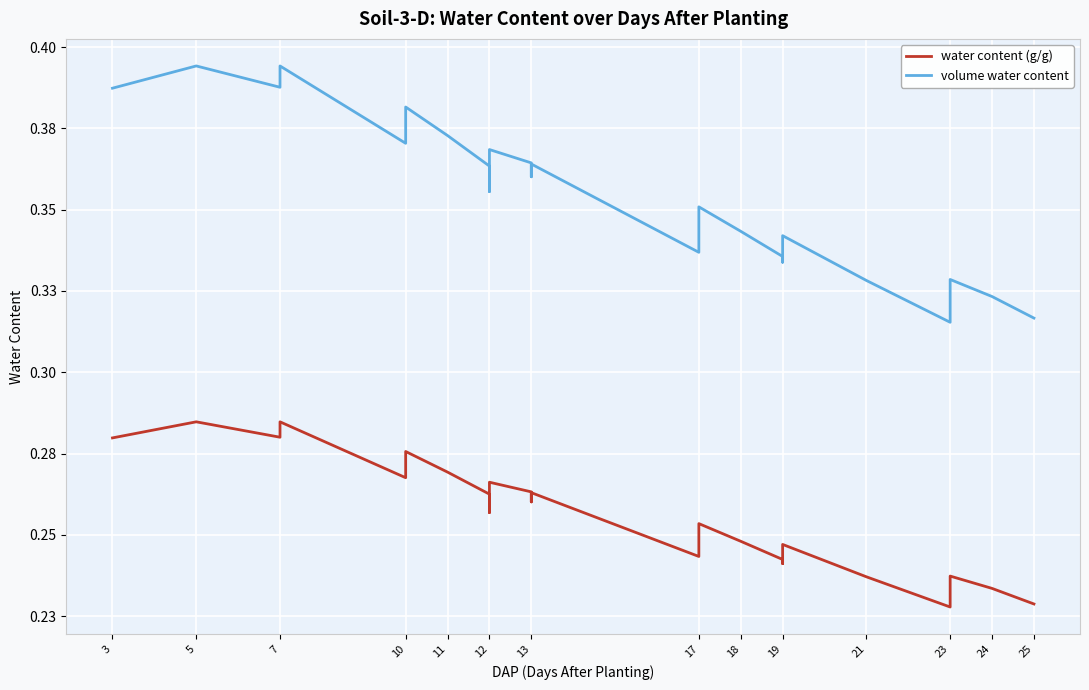

In volume water content, how many points are higher than both neighbors (excluding endpoints)?

8